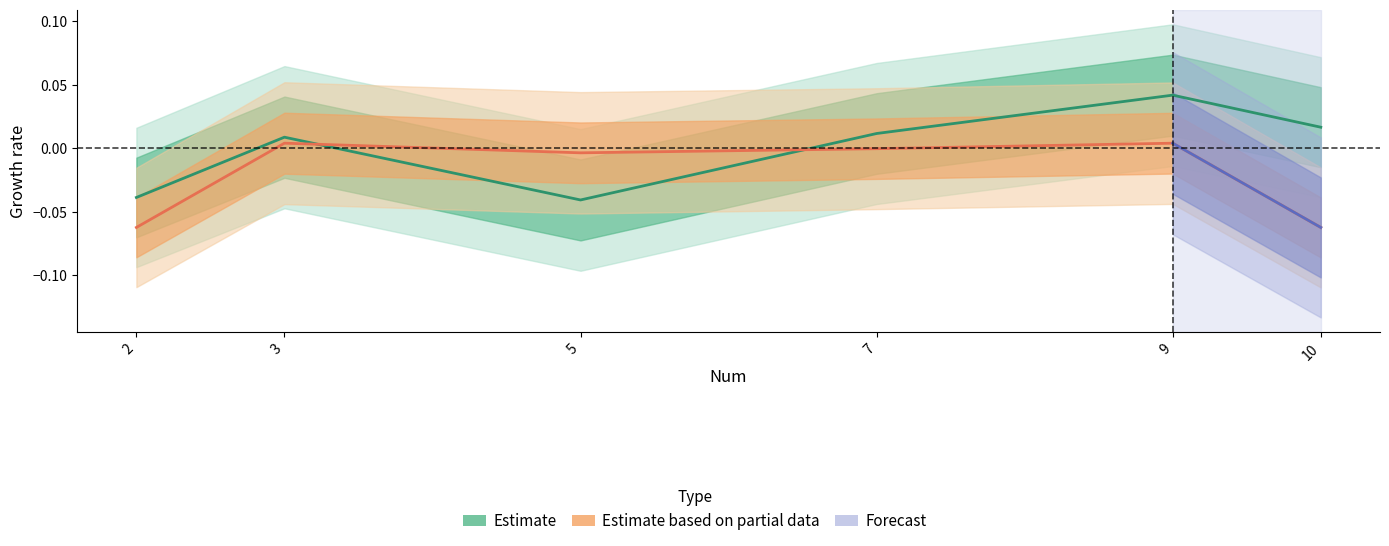

Reading left to right, extract all data points from this chart.

X1: -0.0	0.0	-0.0	0.0	0.0	0.0
X2: -0.1	0.0	-0.0	-0.0	0.0	-0.1